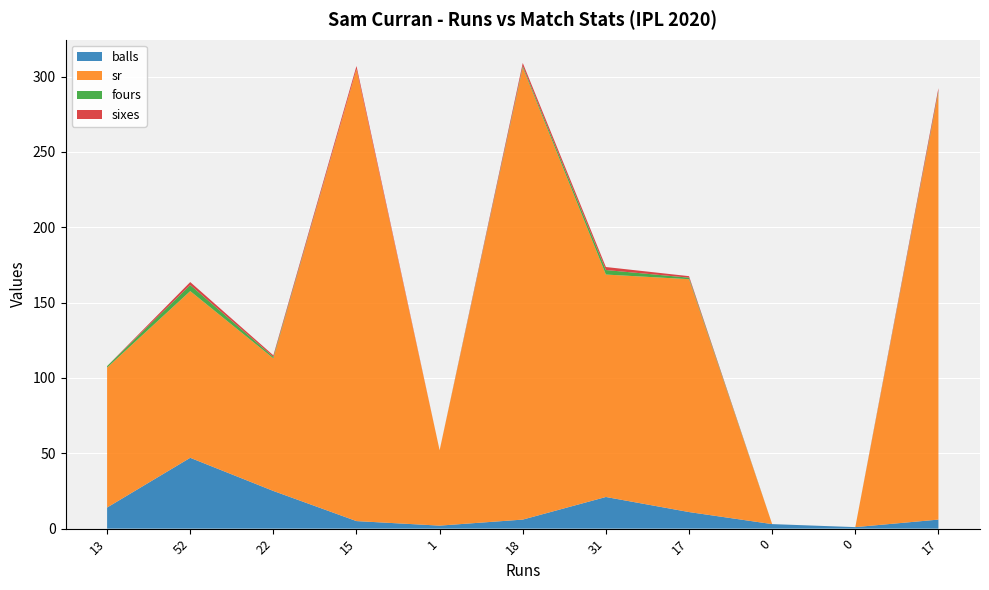

Reading right to left, transcribe all the data shown in this chart.

balls: 17=6.0	0=1.0	0=3.0	17=11.0	31=21.0	18=6.0	1=2.0	15=5.0	22=25.0	52=47.0	13=14.0
sr: 17=283.3	0=0.0	0=0.0	17=154.5	31=147.6	18=300.0	1=50.0	15=300.0	22=88.0	52=110.6	13=92.8
fours: 17=1.0	0=0.0	0=0.0	17=1.0	31=3.0	18=1.0	1=0.0	15=0.0	22=1.0	52=4.0	13=1.0
sixes: 17=2.0	0=0.0	0=0.0	17=1.0	31=2.0	18=2.0	1=0.0	15=2.0	22=1.0	52=2.0	13=0.0